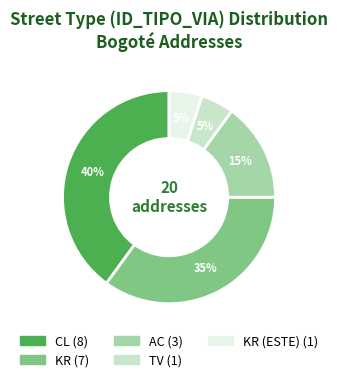

Is there a majority slice in this chart?

No